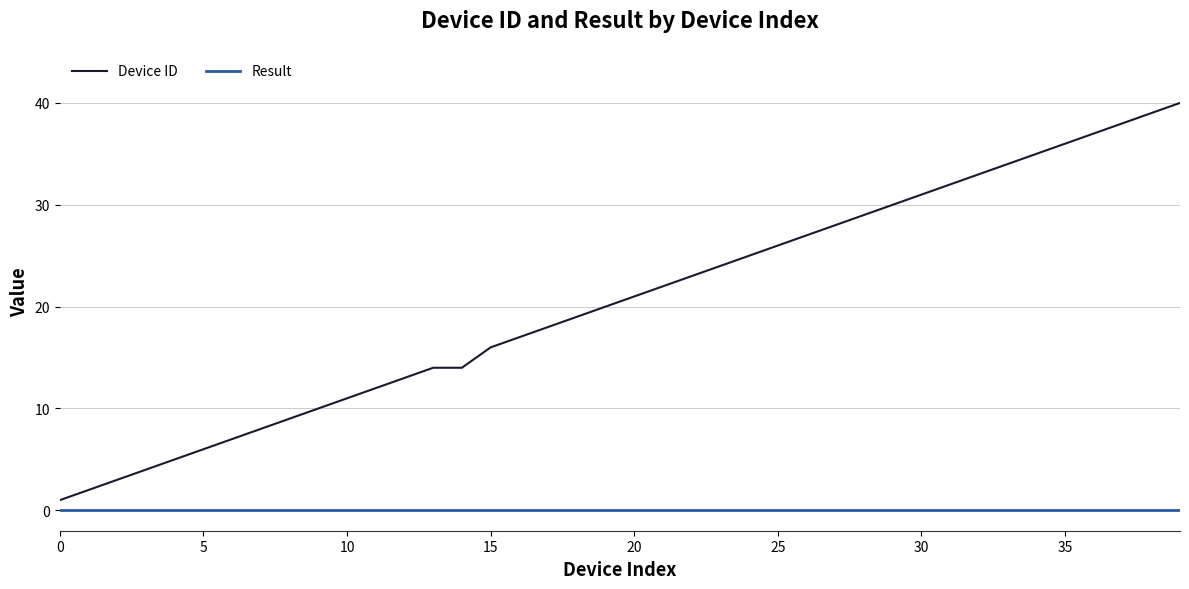

What is the difference between the maximum and minimum values in the Device ID series?

39